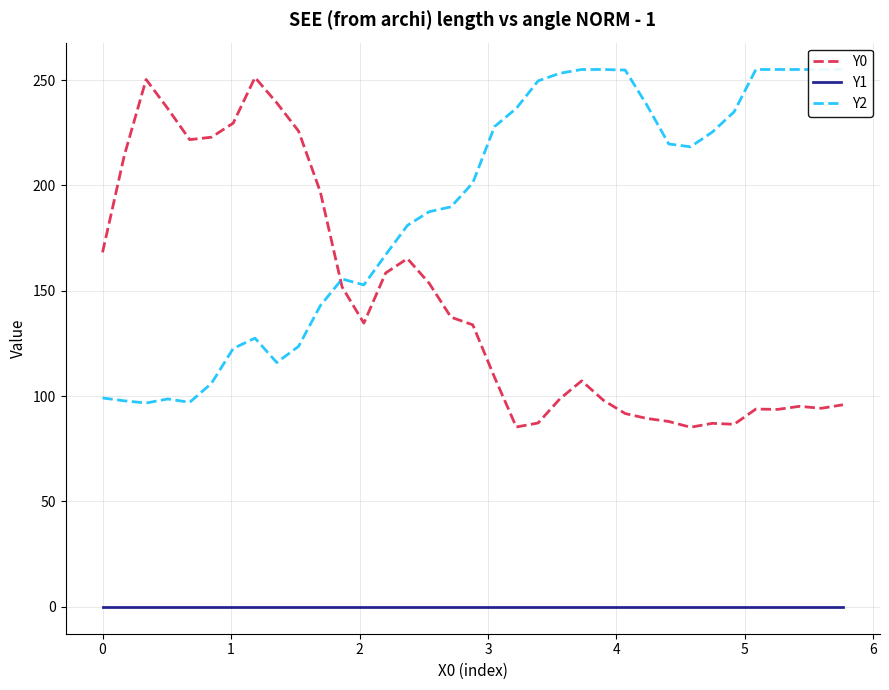

Reading right to left, extract all data points from this chart.

Y0: 95.9	94.2	95.1	93.7	93.9	86.6	87.1	85.2	88.0	89.4	91.7	98.0	107.2	98.7	87.3	85.3	108.9	133.8	137.5	153.5	165.2	158.4	134.6	151.8	197.0	225.8	239.2	251.2	229.5	222.9	221.7	236.4	250.3	214.2	168.2
Y1: 0.0	0.0	0.0	0.0	0.0	0.0	0.0	0.0	0.0	0.0	0.0	0.0	0.0	0.0	0.0	0.0	0.0	0.0	0.0	0.0	0.0	0.0	0.0	0.0	0.0	0.0	0.0	0.0	0.0	0.0	0.0	0.0	0.0	0.0	0.0
Y2: 255.0	255.0	255.0	255.0	255.0	234.9	225.3	218.3	219.6	238.0	254.7	255.0	255.0	253.2	249.6	236.6	227.9	201.2	189.8	187.5	181.0	167.1	152.8	155.6	142.9	123.6	115.9	127.5	122.6	106.0	97.1	98.7	96.7	97.8	99.1